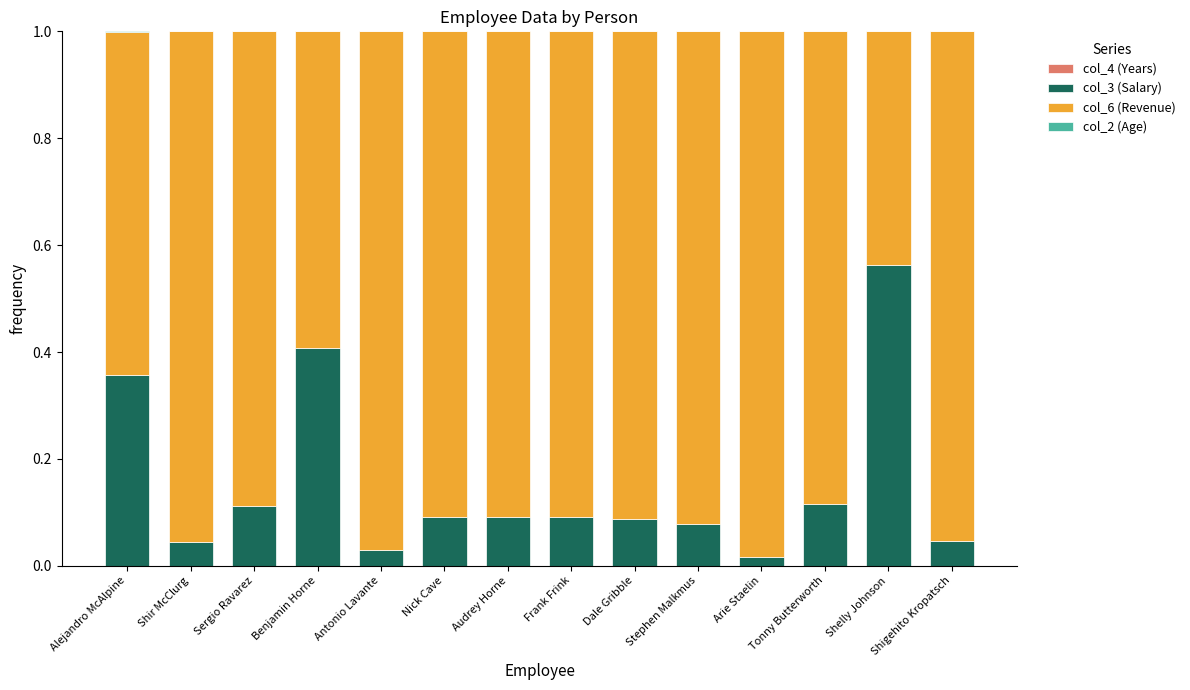

The value of col_2 (Age) at Tonny Butterworth is 0.0. True or false?

True